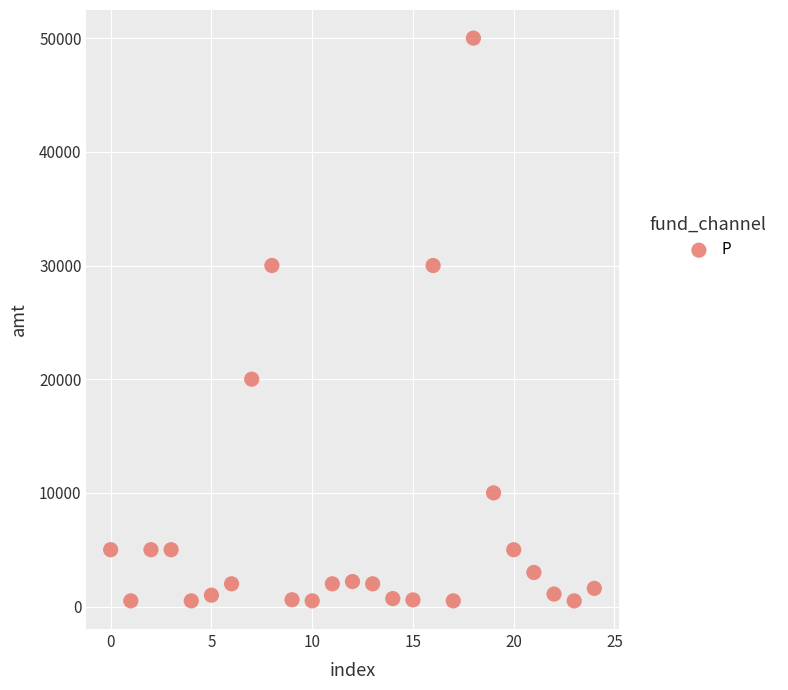

What is the range of Y values (max minus min)?

49502